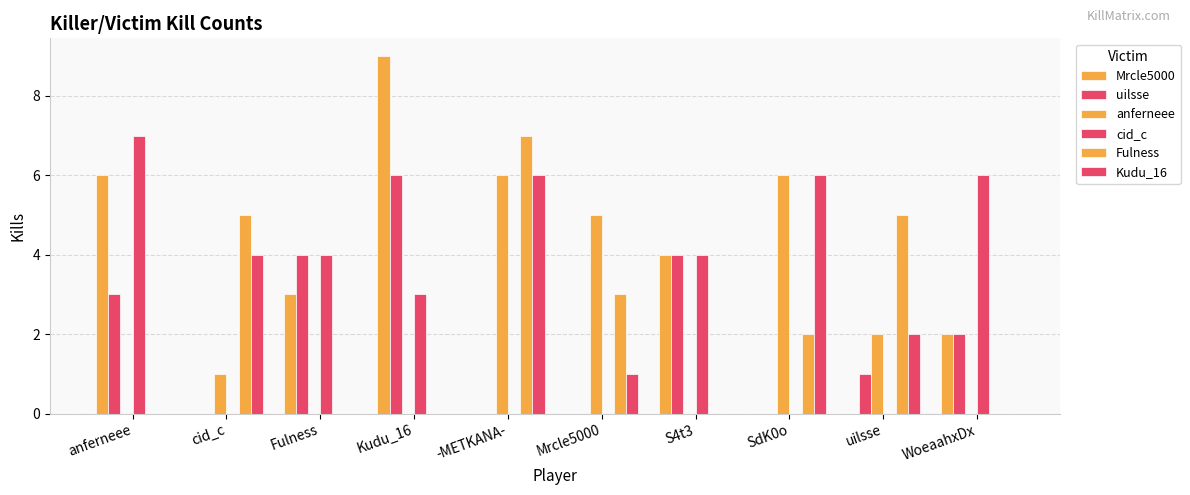

List the series in order of their peak value, lowest first.

uilsse, anferneee, Kudu_16, cid_c, Fulness, Mrcle5000